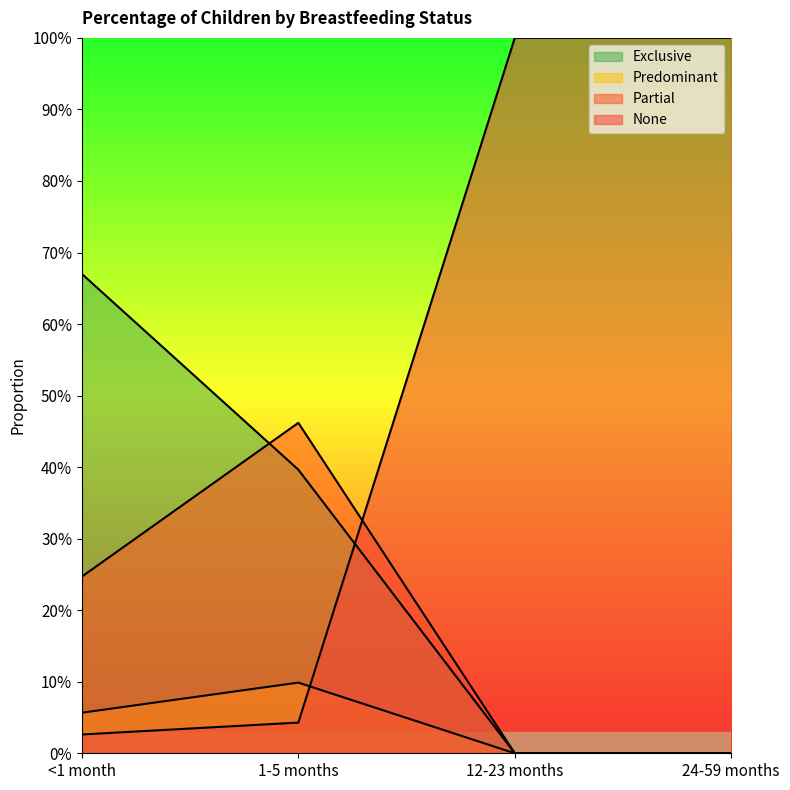

The value of None at 1-5 months is 0.0. True or false?

True